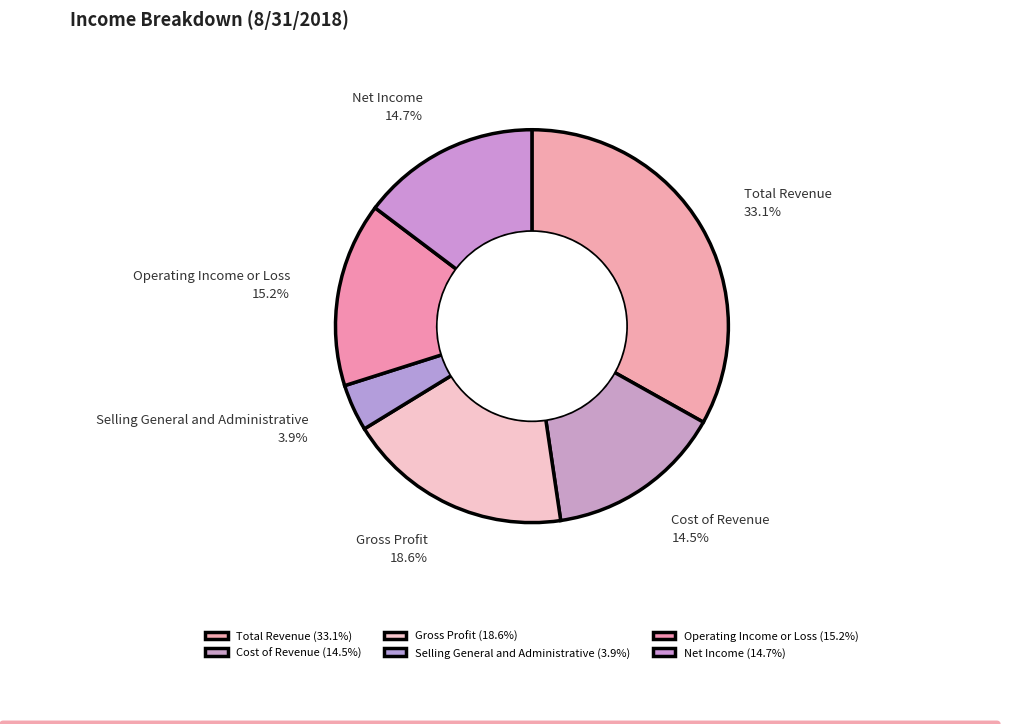

How many slices are in this pie chart?

6